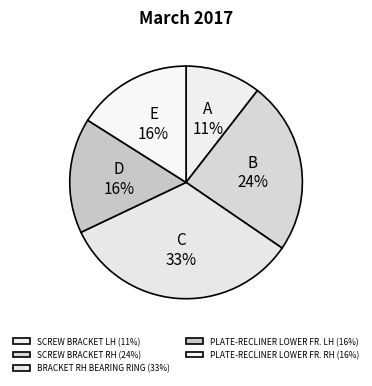

To the nearest percent, what is the combined percentage of PLATE-RECLINER LOWER FR. RH and PLATE-RECLINER LOWER FR. LH?

32%